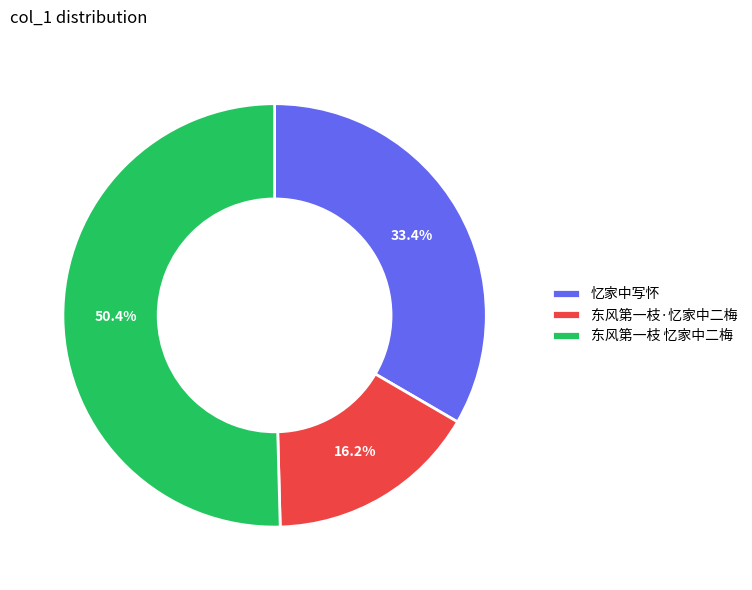

To the nearest percent, what is the combined percentage of 东风第一枝 忆家中二梅 and 东风第一枝·忆家中二梅?

67%